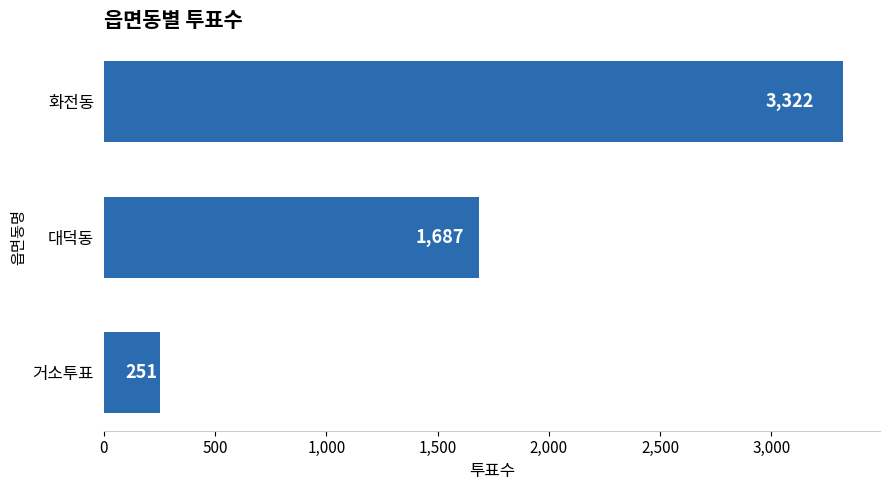

Rank the categories by value from highest to lowest.

화전동, 대덕동, 거소투표